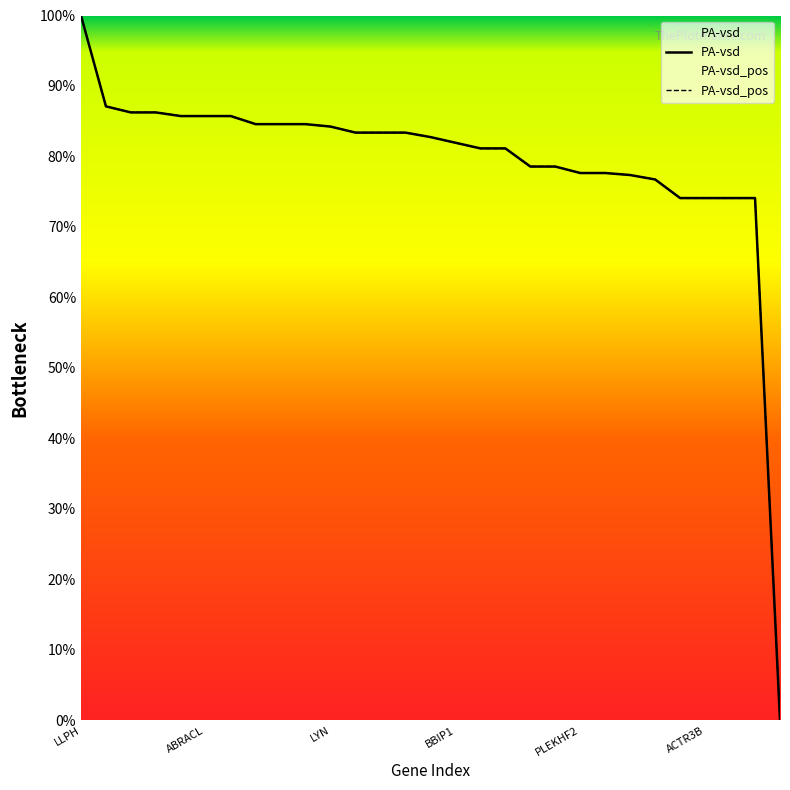

After their last crossing, which series has the higher values: PA-vsd or PA-vsd_pos?

PA-vsd